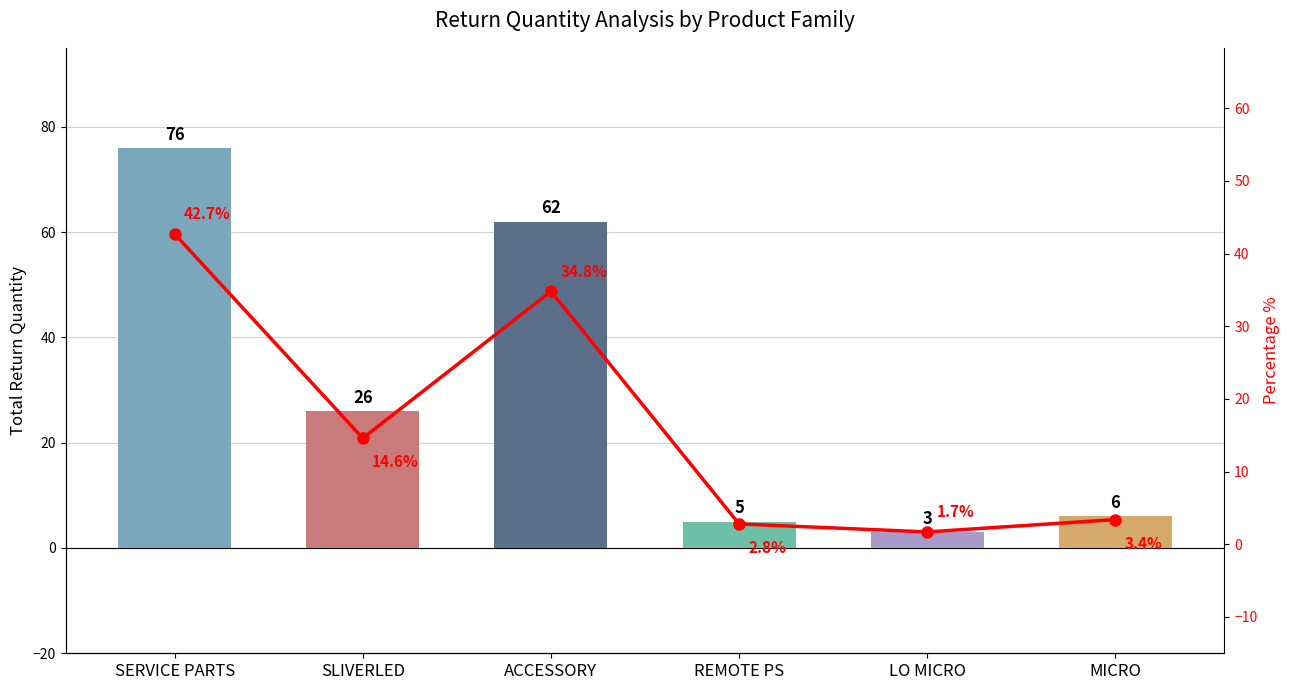

The Percentage % series shows 25.6 at SLIVERLED. True or false?

False